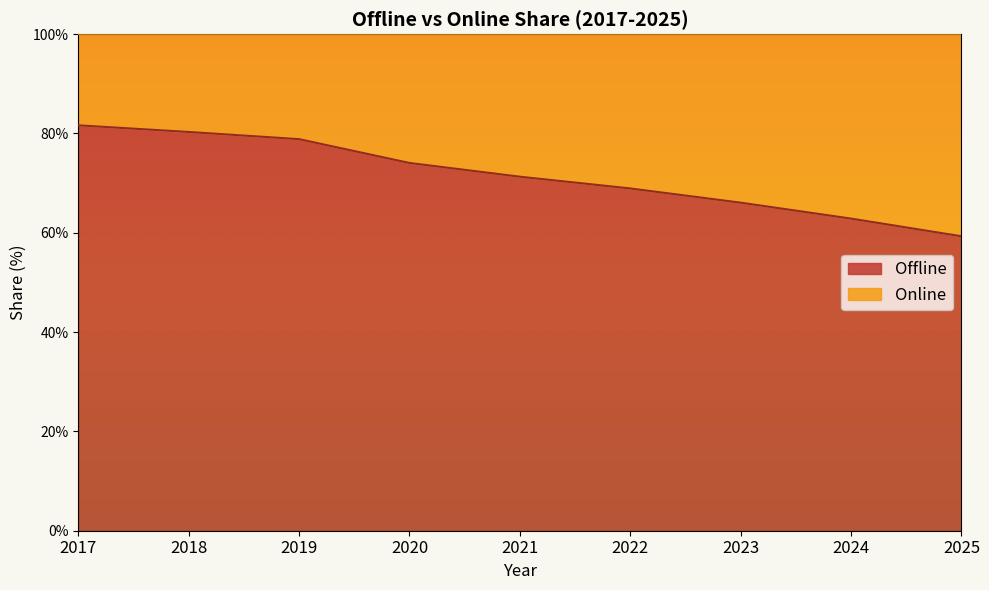

The chart shows a value of 87.7 at 2023. True or false?

False